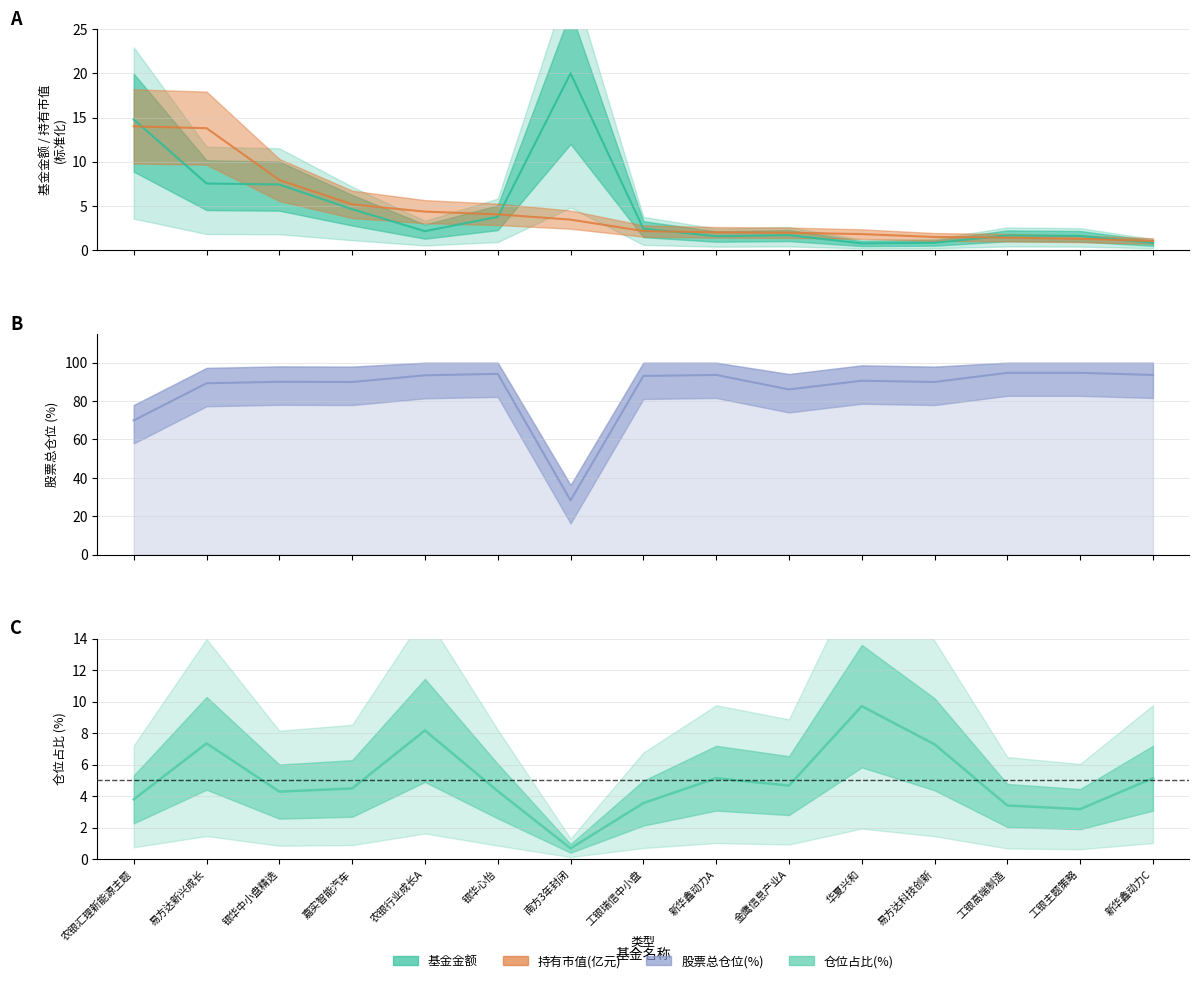

True or false: 仓位占比 and 基金金额 cross at least once.

True